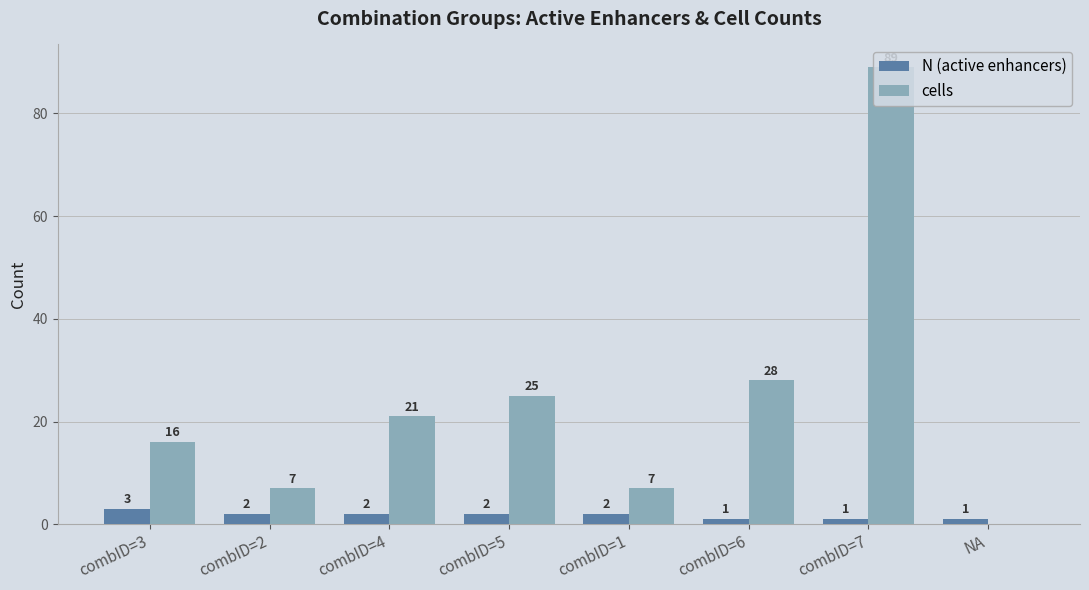

What is the maximum value for cells?

89